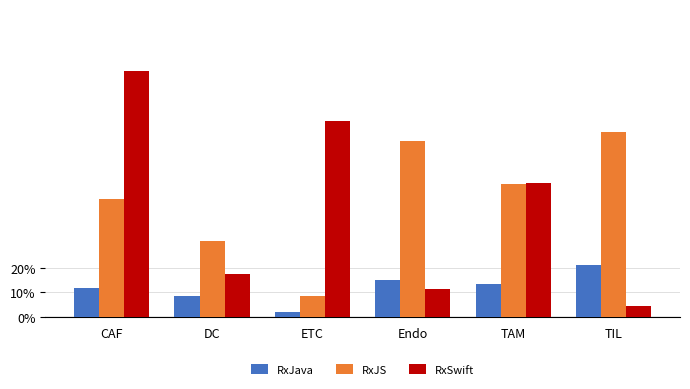

What is the sum of all RxJS values?

2.9